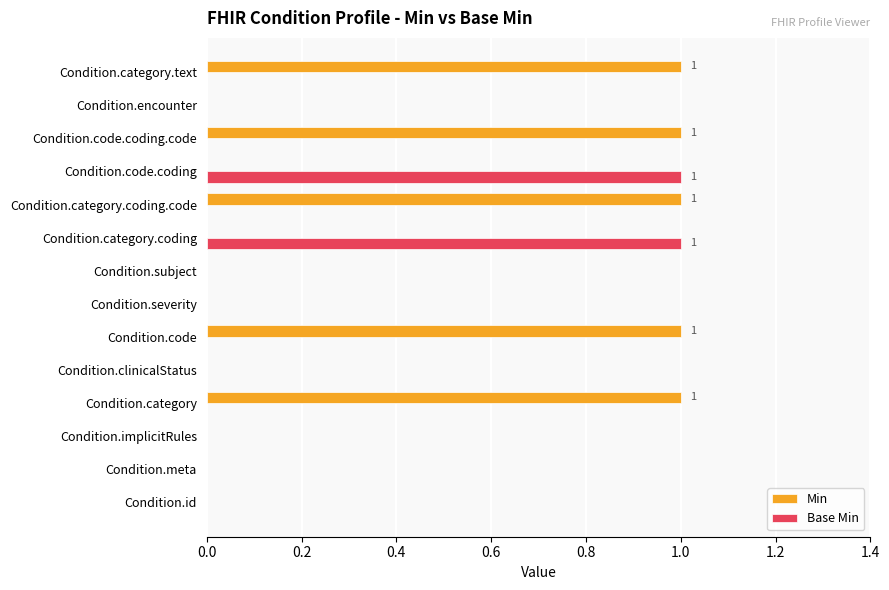

The value of Base Min at Condition.code.coding is 1. True or false?

True